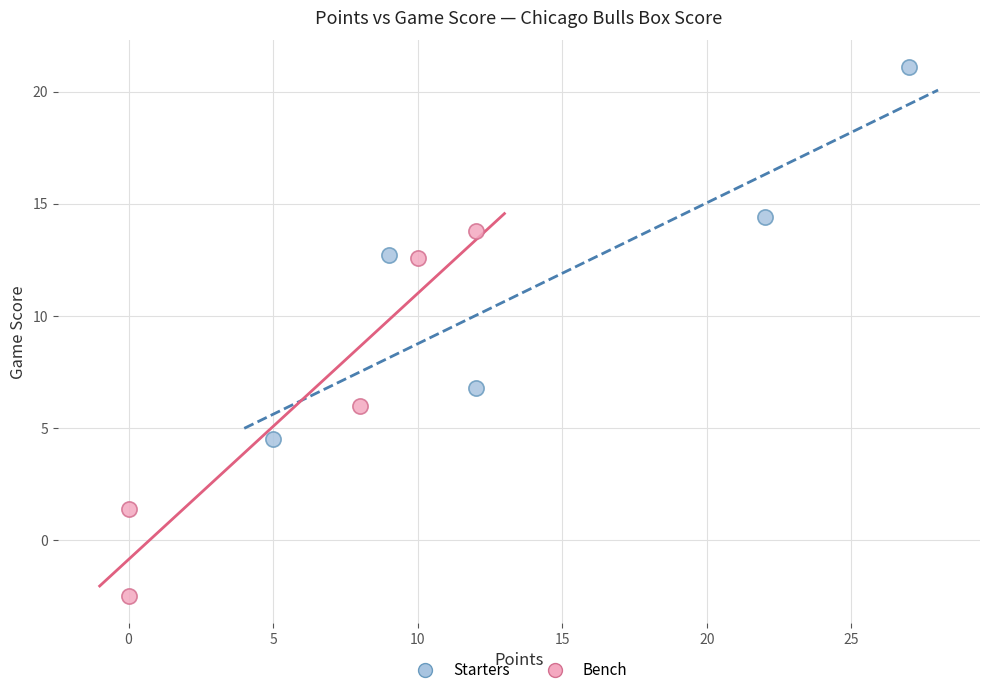

What are all the series names shown in the legend?

Starters, Bench